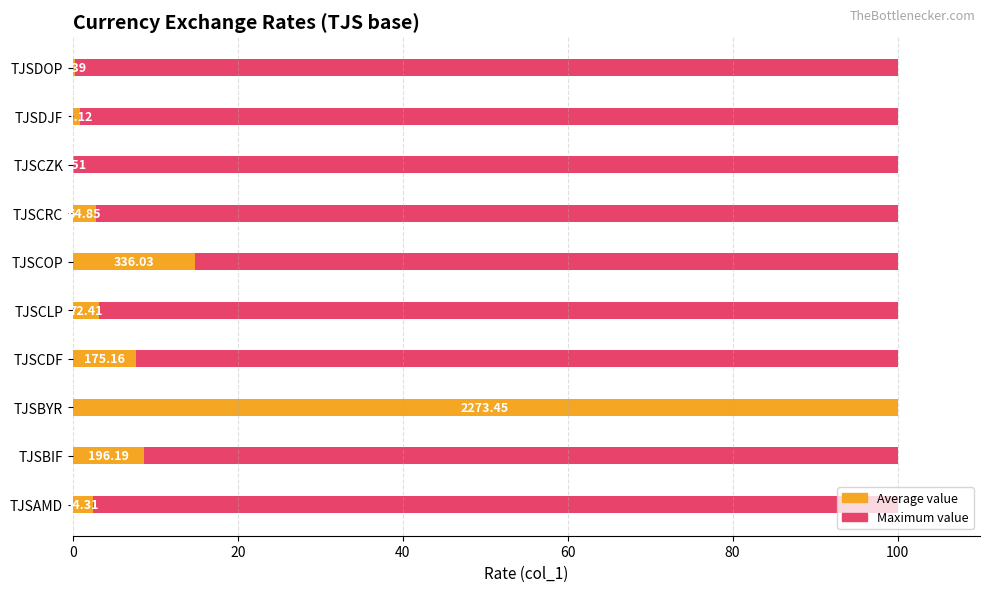

How many bars are there in each group?

2